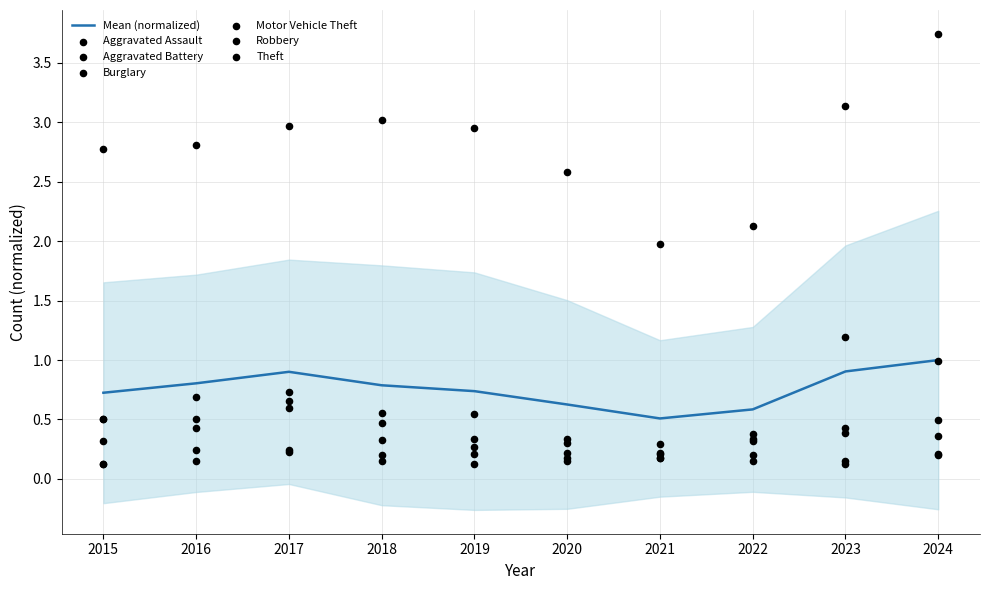

Which series reaches the minimum Y coordinate?

Aggravated Battery